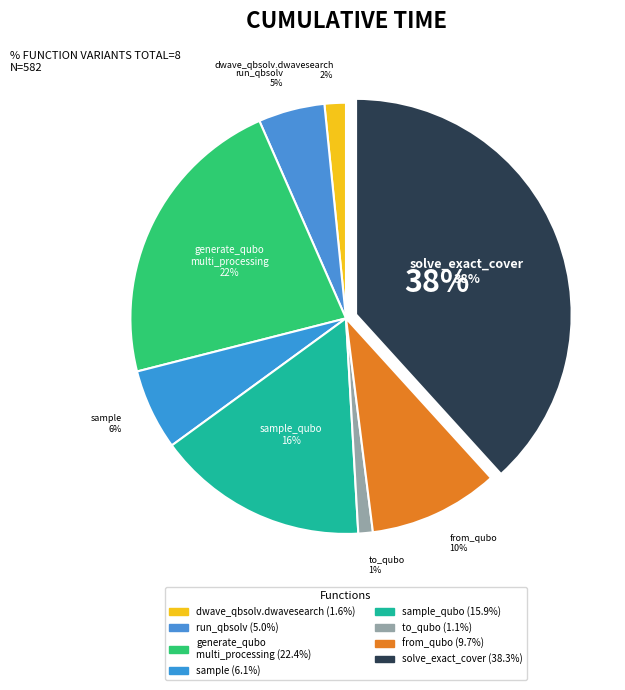

To the nearest percent, what portion does sample_qubo represent?

16%